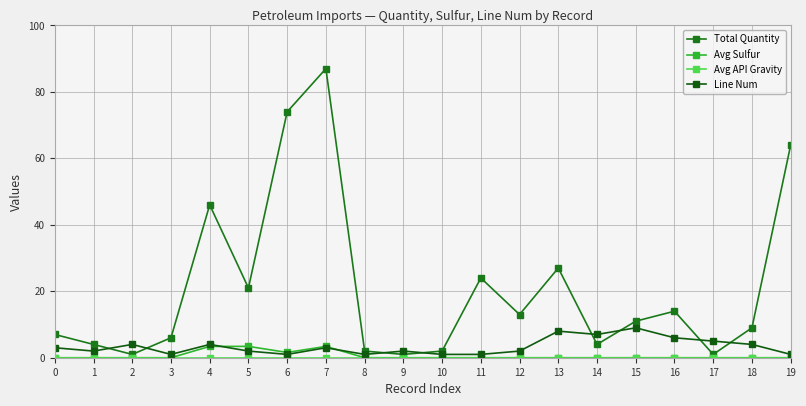

What is the difference between the second highest and second lowest values in the Line Num series?

7.0